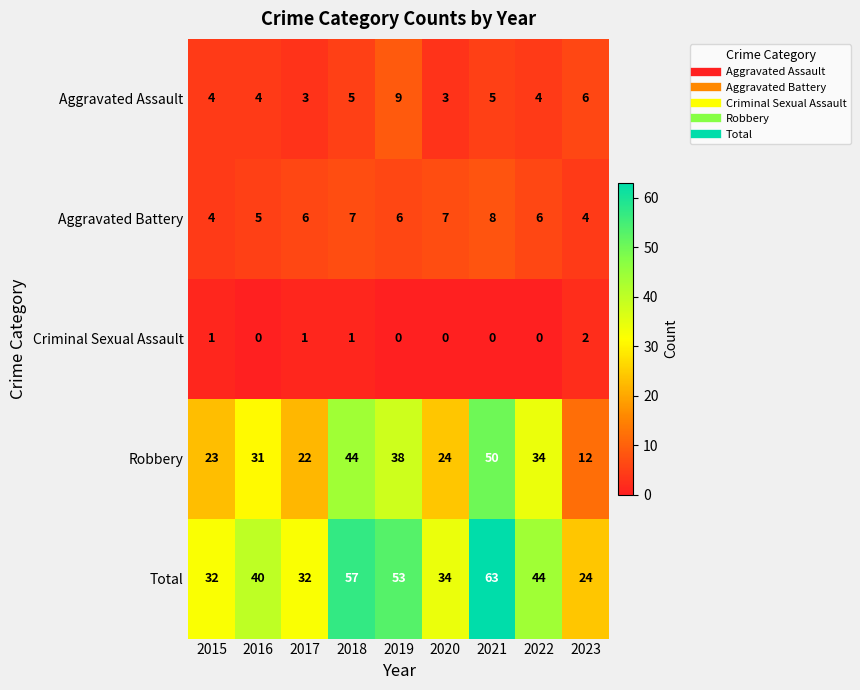

The value of Aggravated Battery at 2017 is 3. True or false?

False